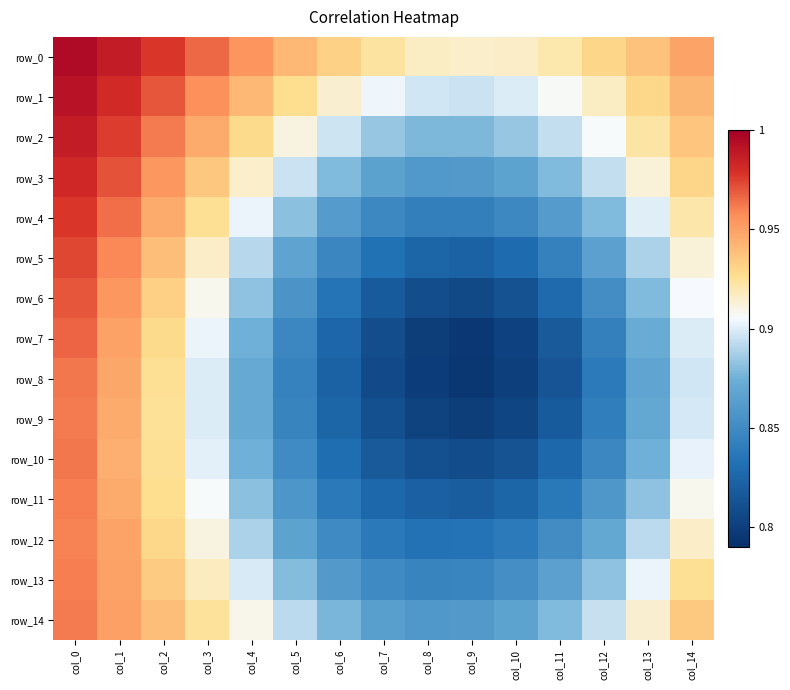

Is the value of row_9 at col_10 greater than the value of row_10 at col_2?

No